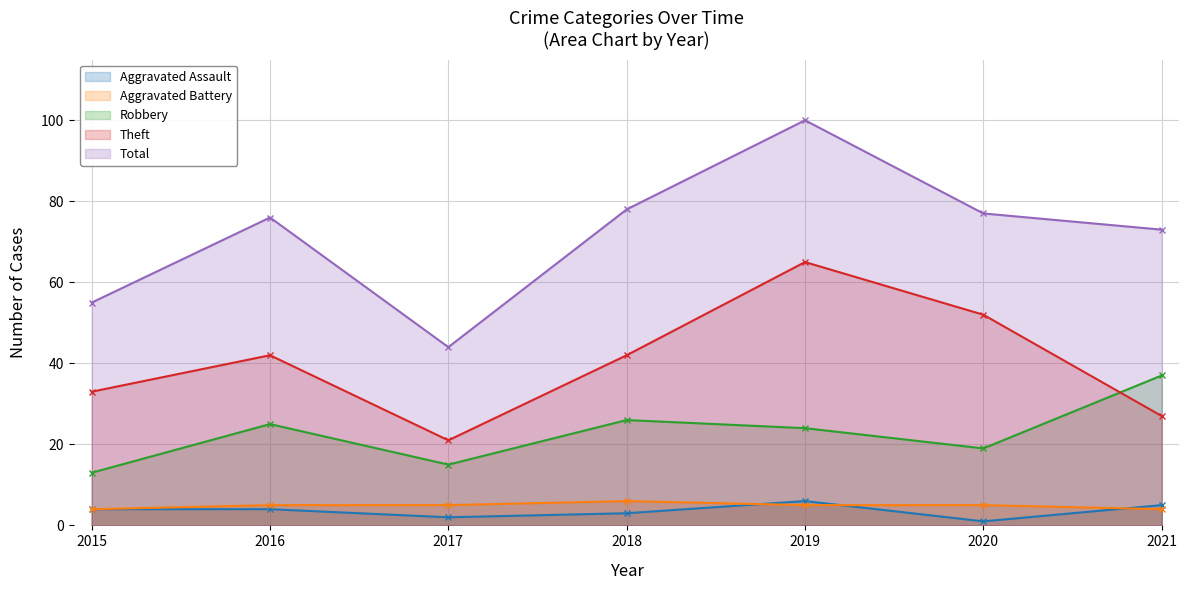

Reading right to left, extract all data points from this chart.

Aggravated Assault: 5	1	6	3	2	4	4
Aggravated Battery: 4	5	5	6	5	5	4
Robbery: 37	19	24	26	15	25	13
Theft: 27	52	65	42	21	42	33
Total: 73	77	100	78	44	76	55